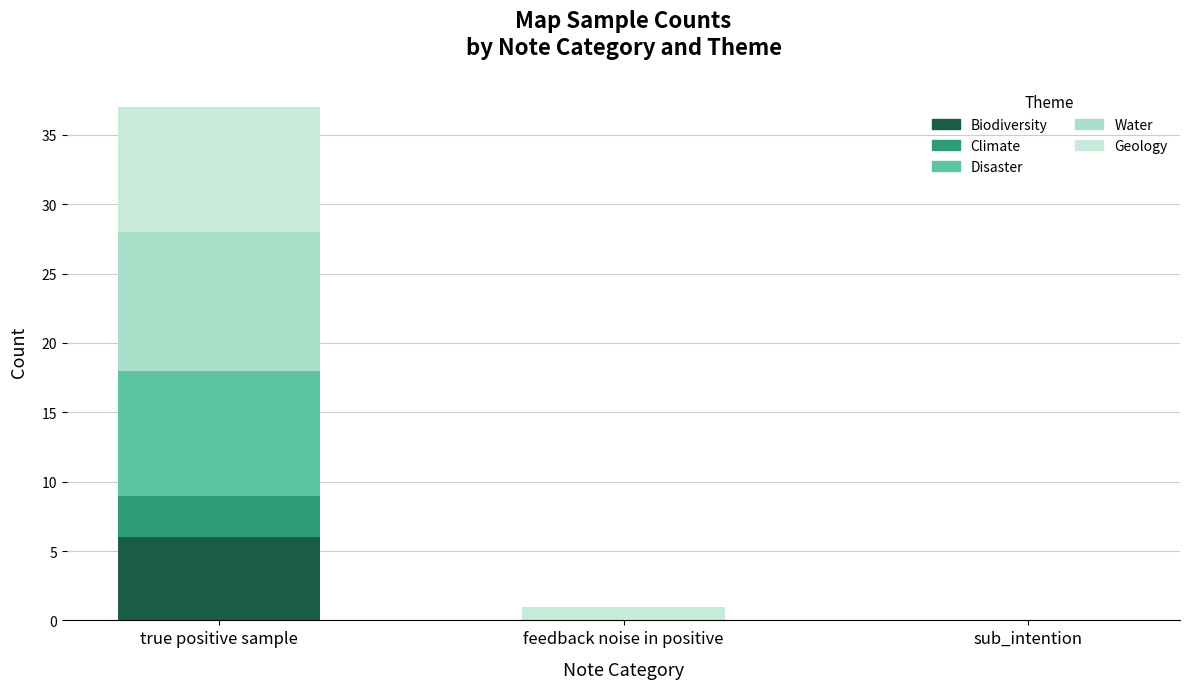

What is the sum of the Water values at true positive sample and sub_intention?

10